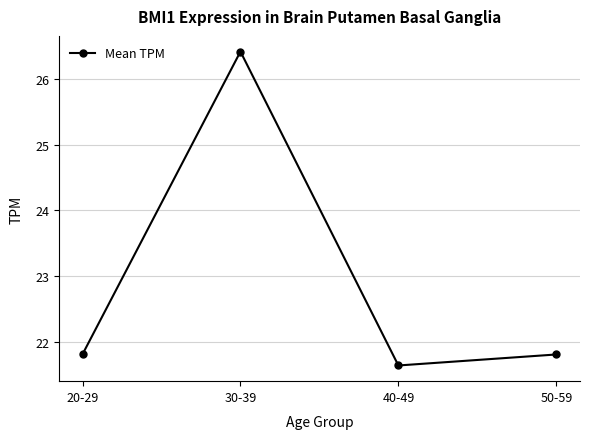

How many points are lower than both their immediate neighbors (excluding endpoints)?

1